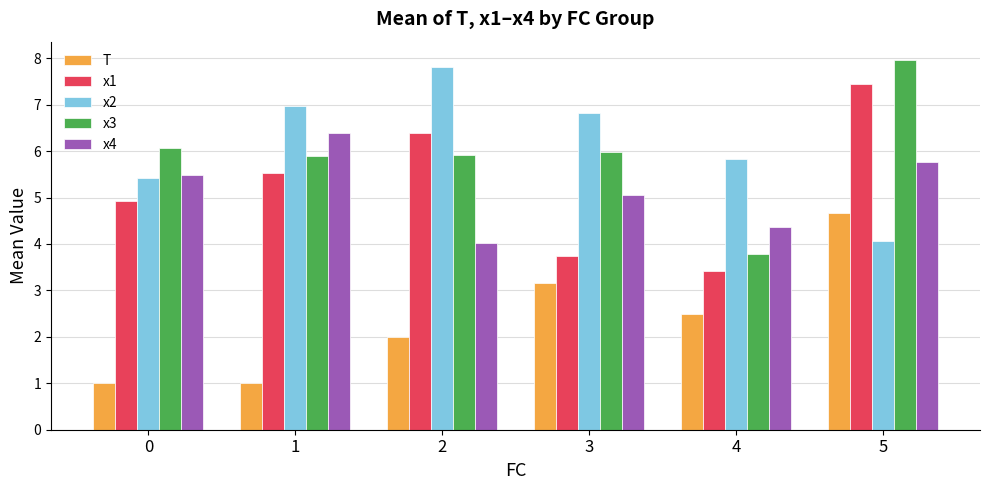

True or false: T has a value of 2.0 at 2.

True